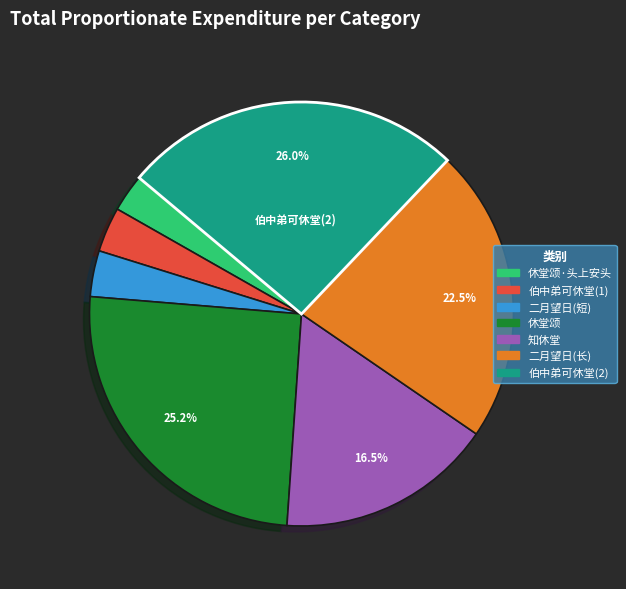

Is there any slice that represents more than half of the pie?

No